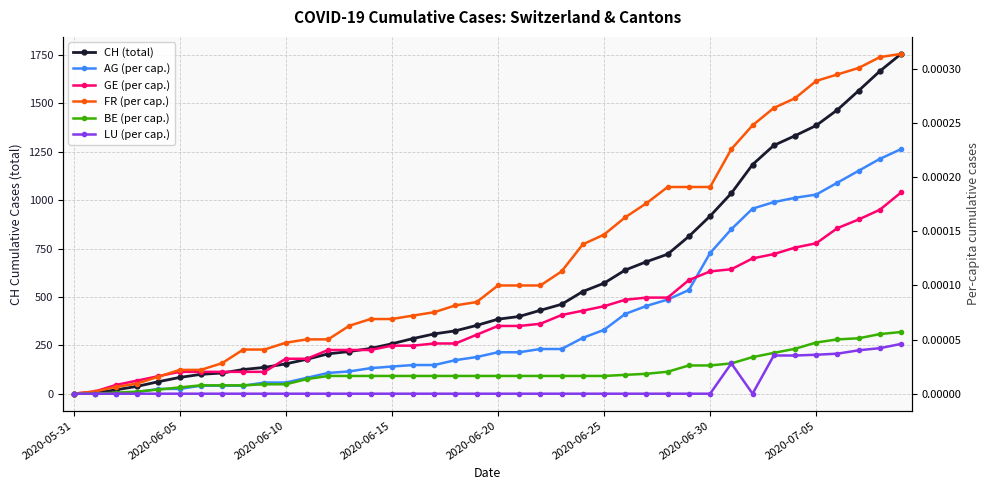

Where is AG (per cap.) nearest to the value 0?

2020-05-31